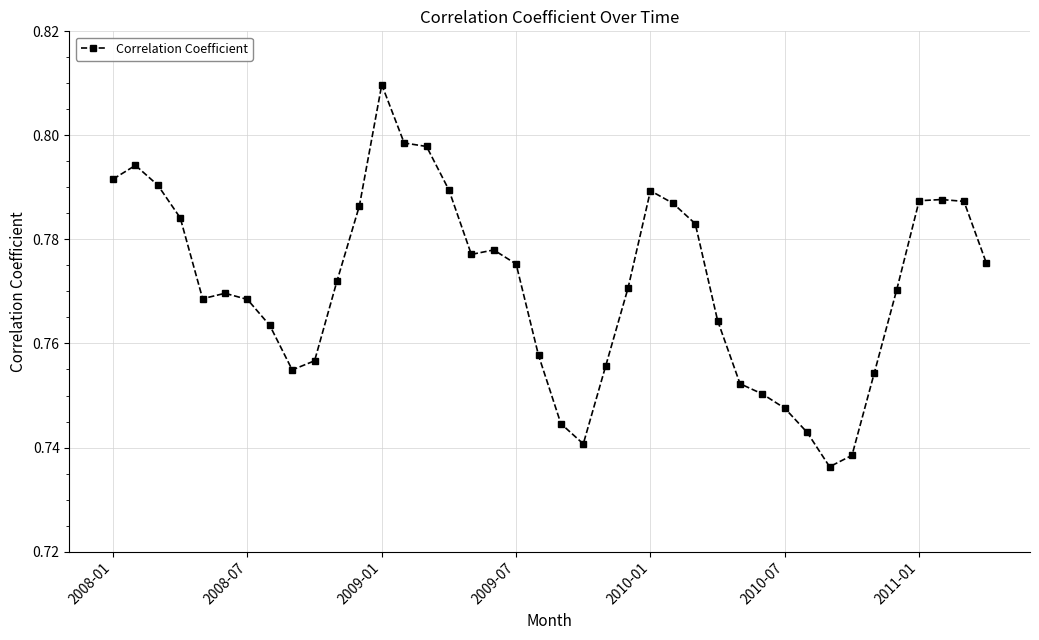

True or false: the data has more than 2 interior local peaks.

True